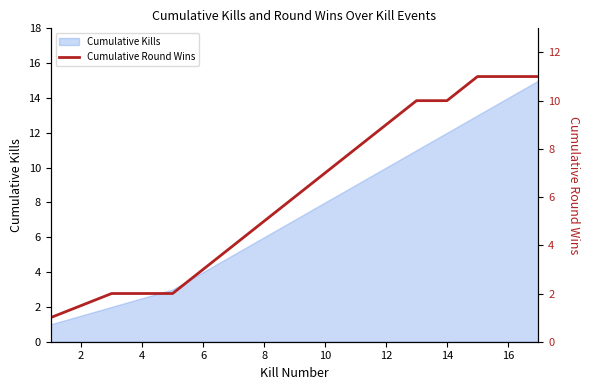

Is it true that Cumulative Kills equals 10 at 12?

True